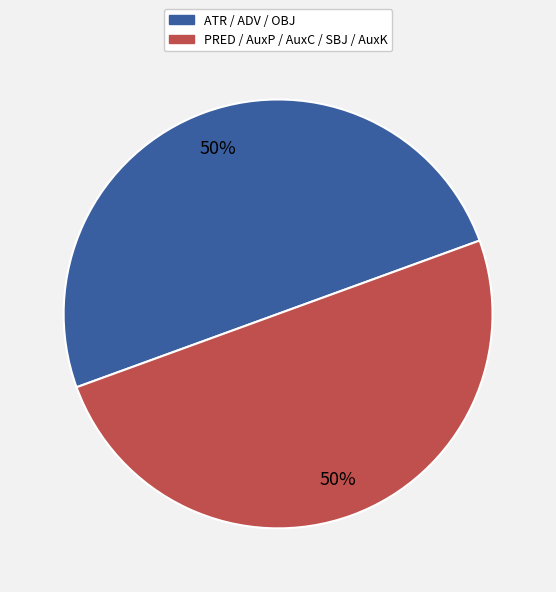

Approximately how many times larger is the value at PRED / AuxP / AuxC / SBJ / AuxK compared to ATR / ADV / OBJ?

1.0